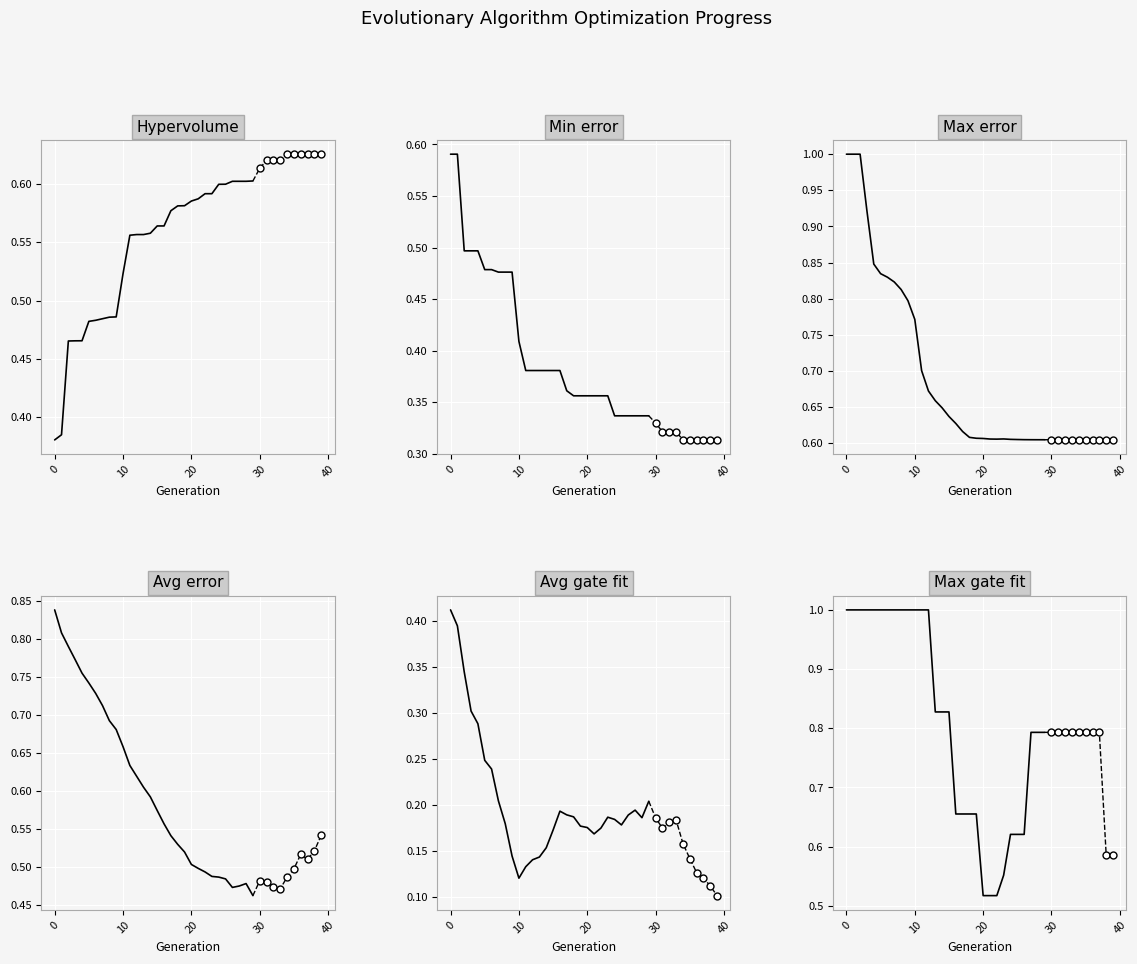

Which series reaches the maximum Y coordinate?

Max error